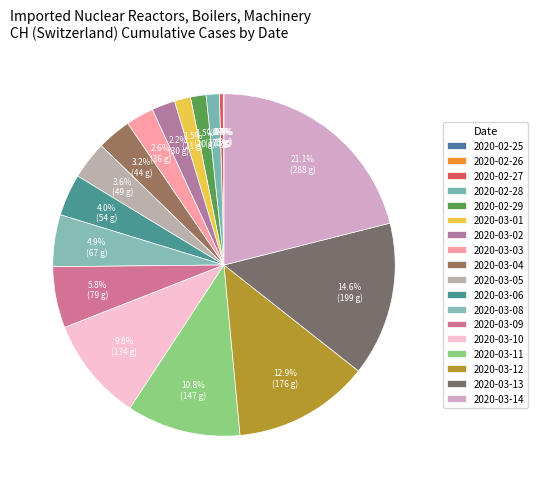

To the nearest percent, what is the combined percentage of 2020-03-01 and 2020-03-06?

5%